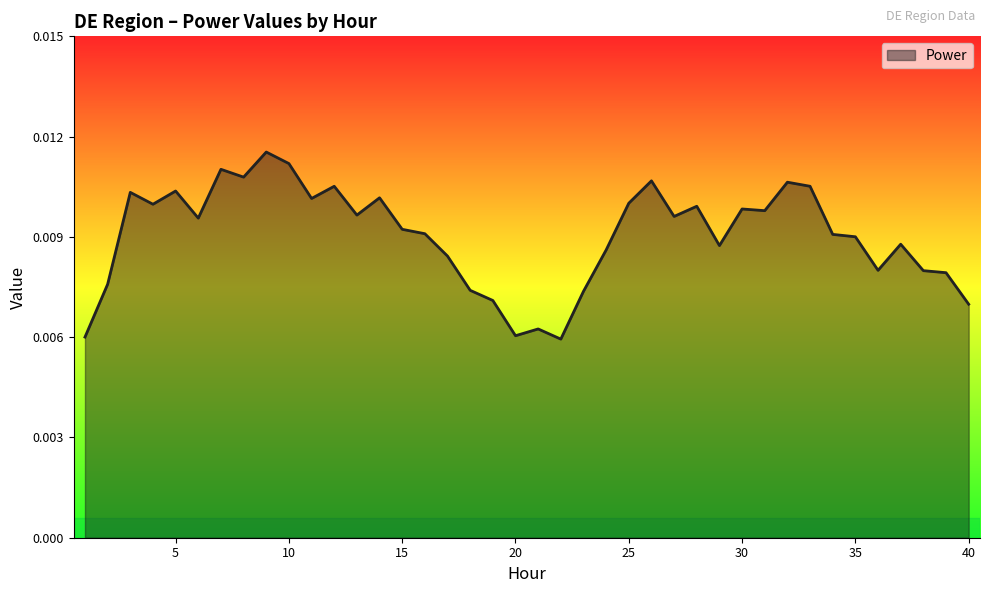

How many interior local peaks (higher than both neighbors) does the data have?

12